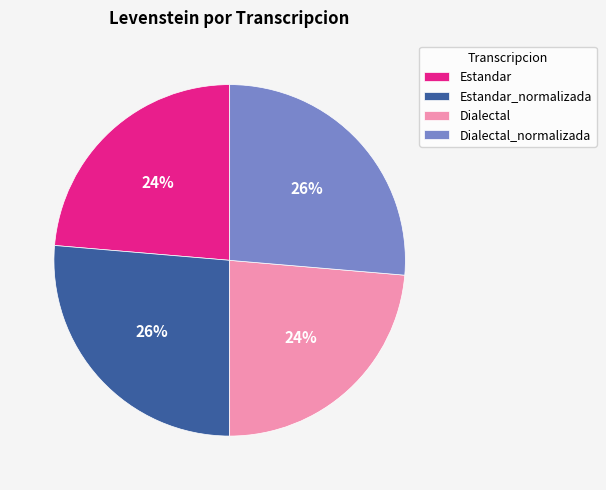

How many slices are in this pie chart?

4